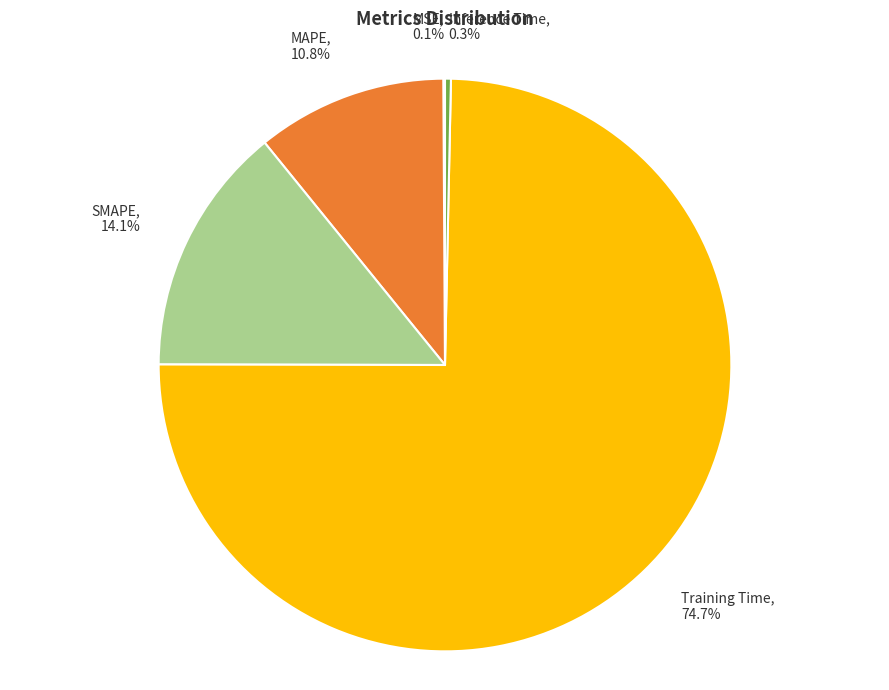

Does any single category account for the majority?

Yes